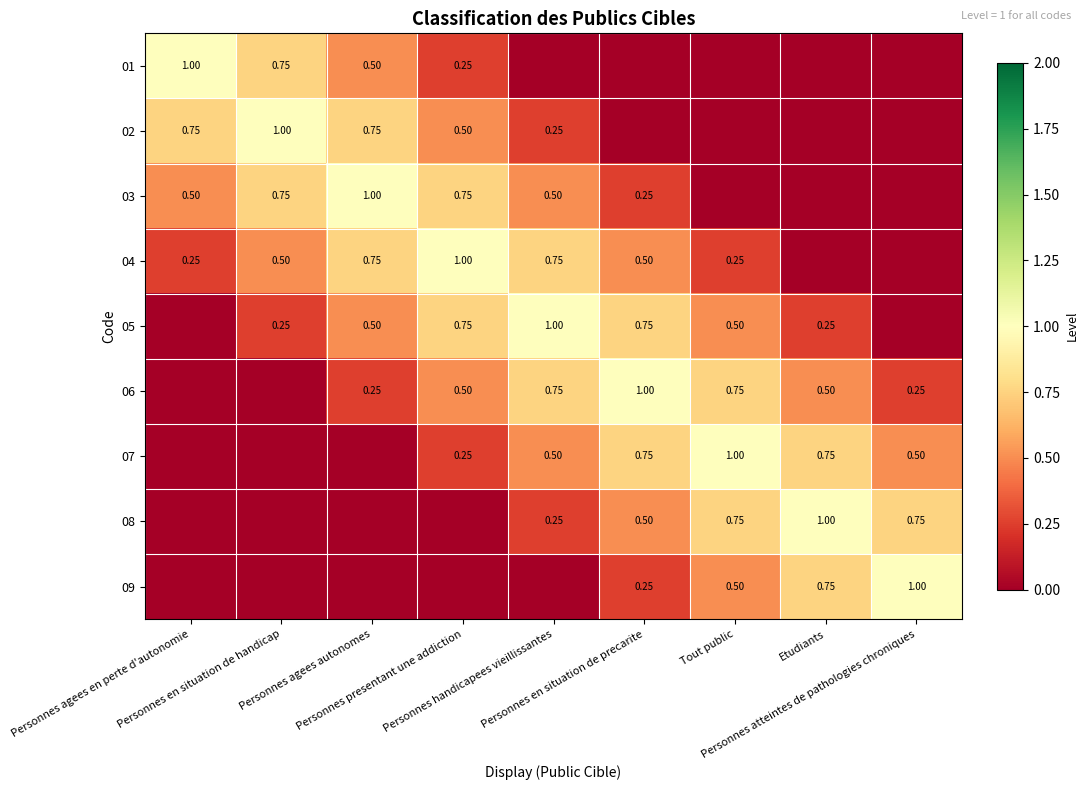

How many values in the 07 series exceed 0?

6